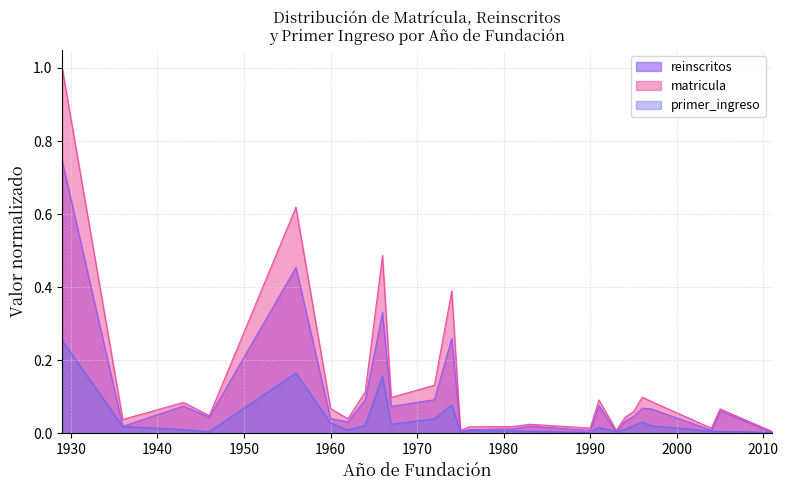

The reinscritos series shows 0.0 at 1983. True or false?

False